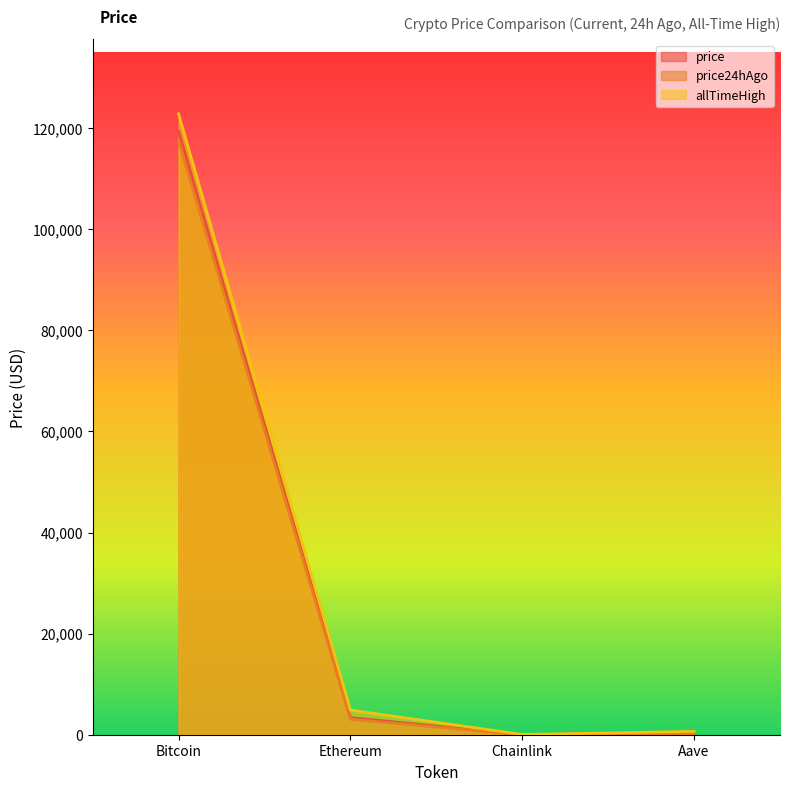

What is the sum of all allTimeHigh values?

128430.6